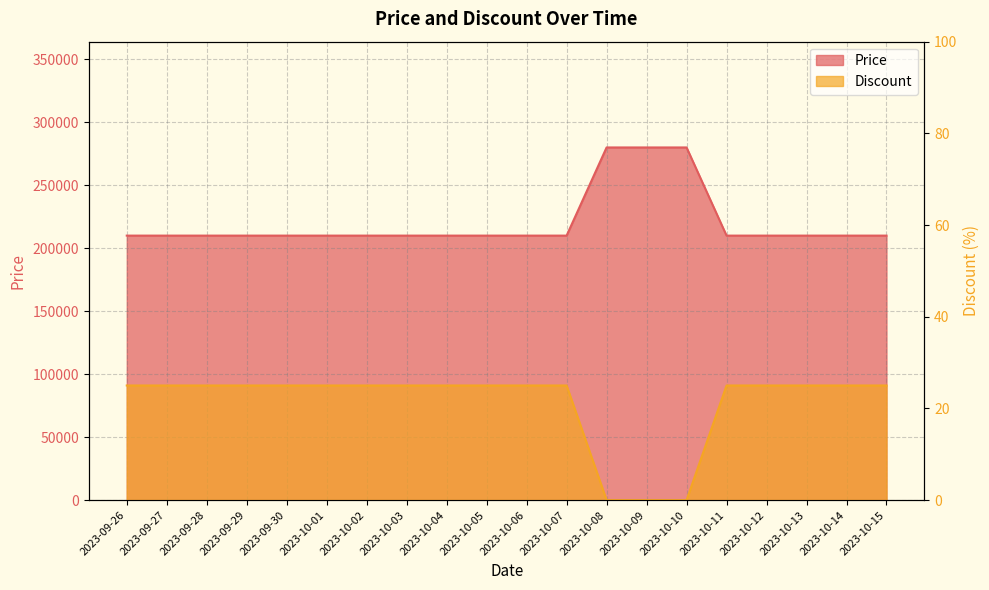

List the labels in order of Discount value, smallest first.

2023-10-08, 2023-10-09, 2023-10-10, 2023-09-26, 2023-09-27, 2023-09-28, 2023-09-29, 2023-09-30, 2023-10-01, 2023-10-02, 2023-10-03, 2023-10-04, 2023-10-05, 2023-10-06, 2023-10-07, 2023-10-11, 2023-10-12, 2023-10-13, 2023-10-14, 2023-10-15